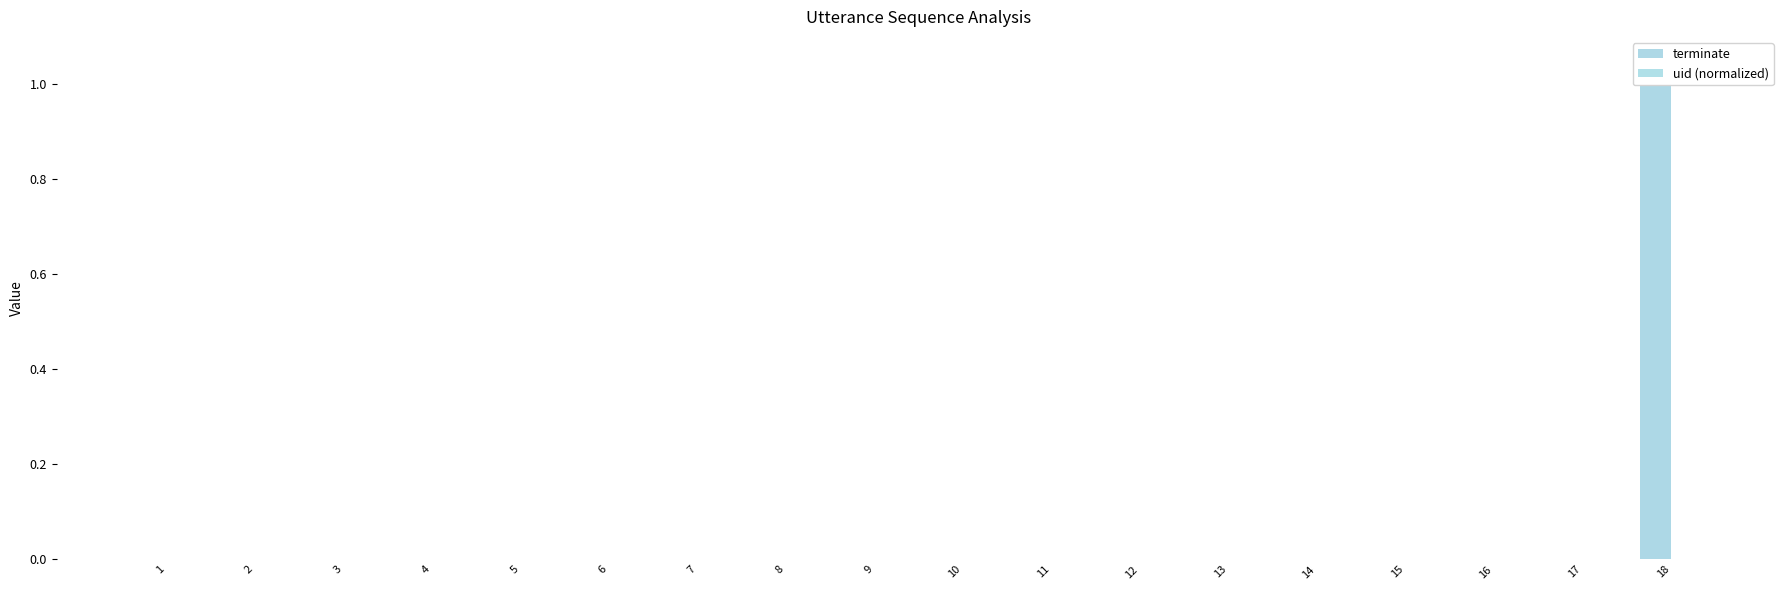

Which series has the largest range (max minus min)?

terminate